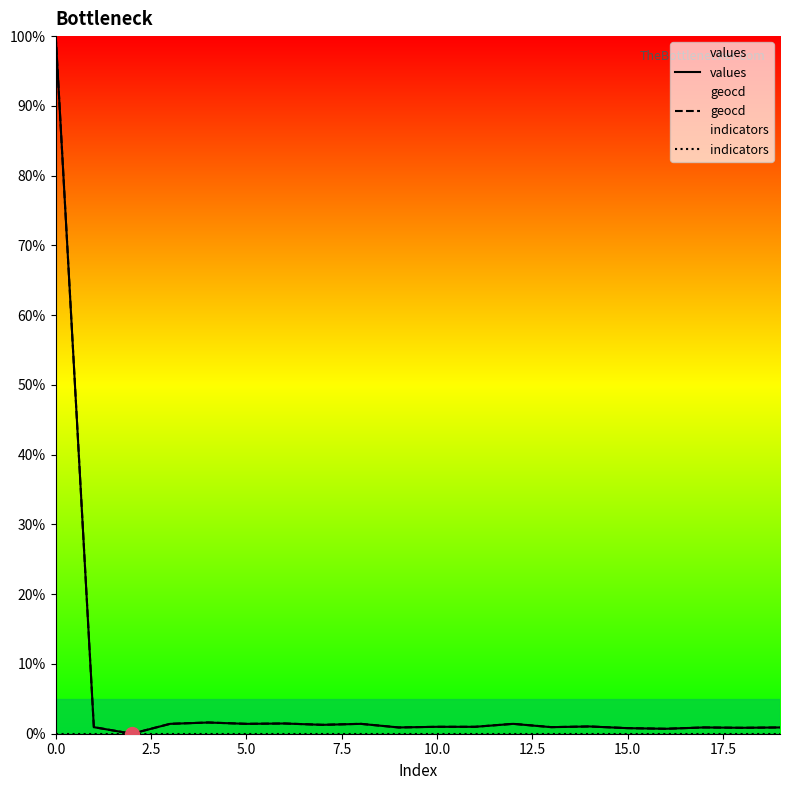

True or false: geocd has more than 0 interior local peaks.

True